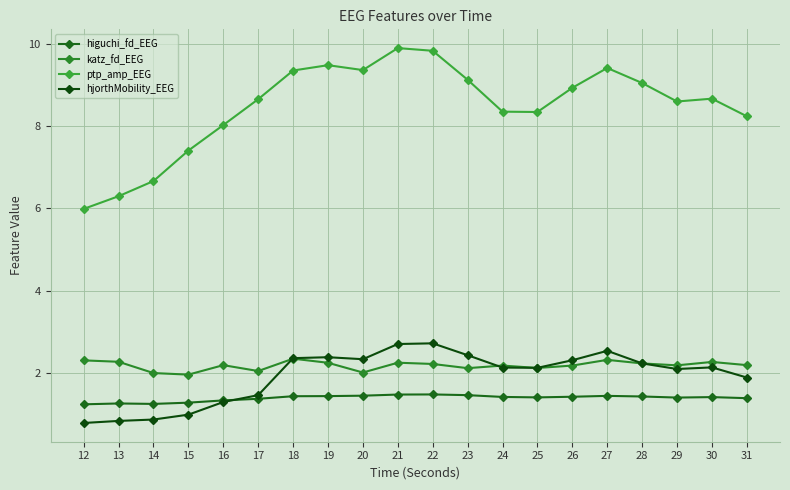

At which label does higuchi_fd_EEG reach its peak?

22